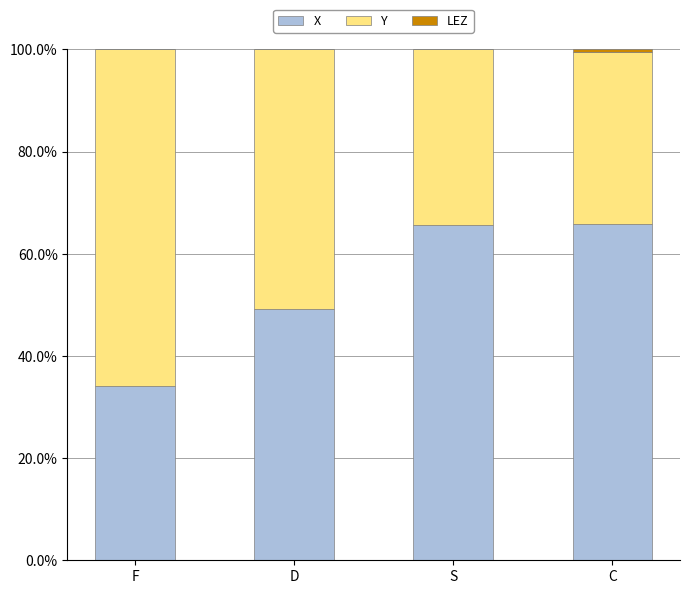

Are the bars grouped side by side (vs. stacked)?

No